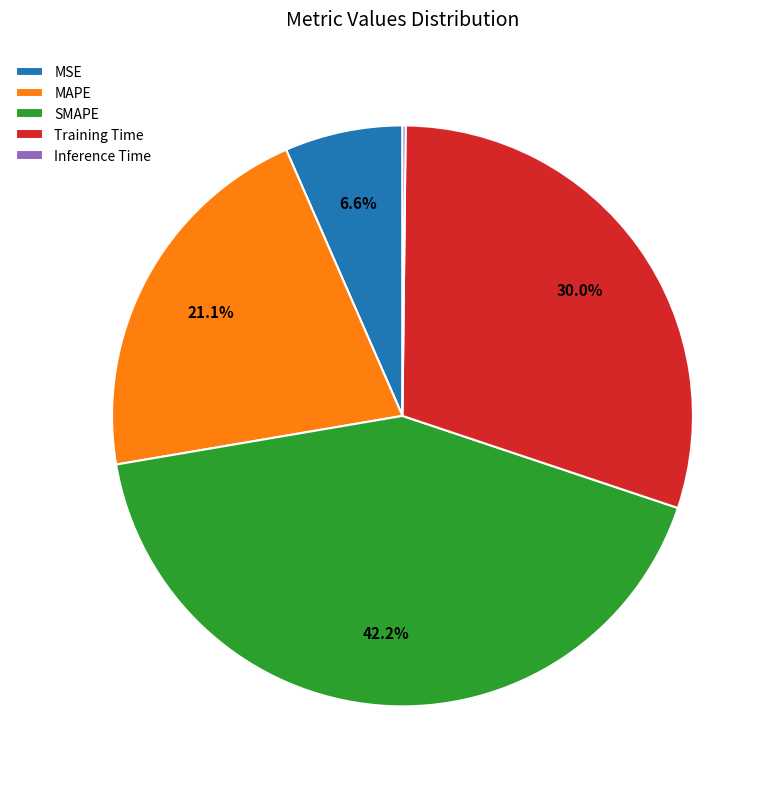

Between Training Time and MAPE, which is larger?

Training Time